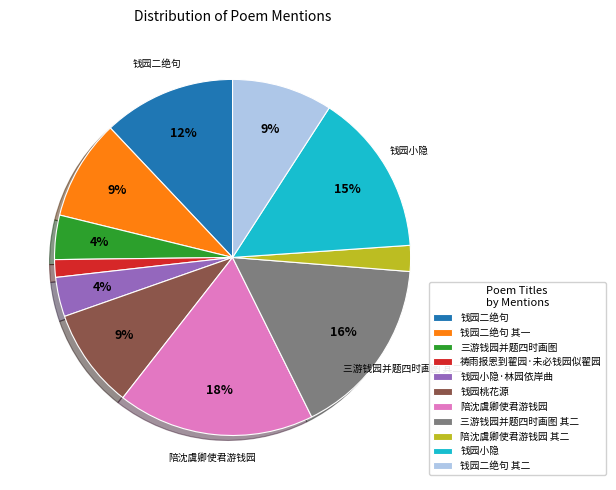

Is the sum of 钱园二绝句 其二 and 祷雨报恩到翟园·未必钱园似翟园 greater than half?

No